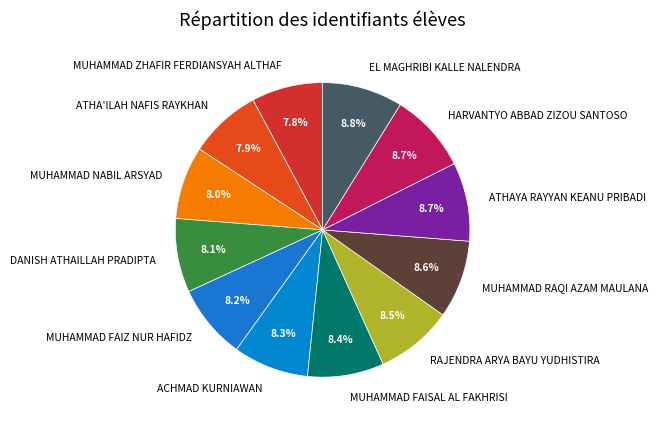

Count the number of slices in the pie.

12